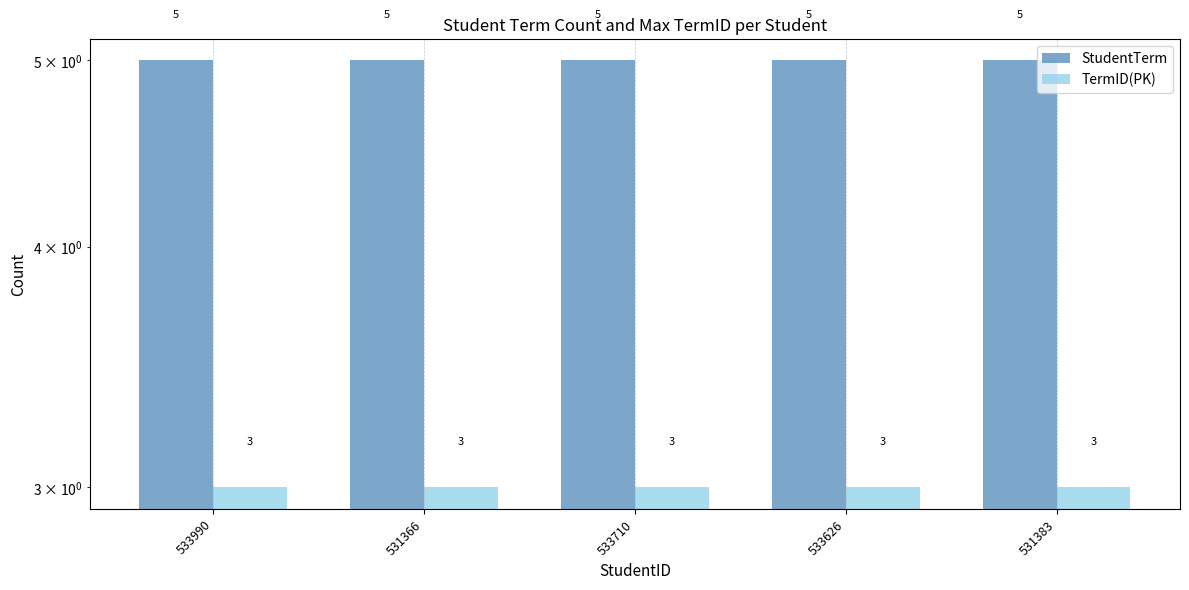

What is the label of the 4th bar from the right?

531366